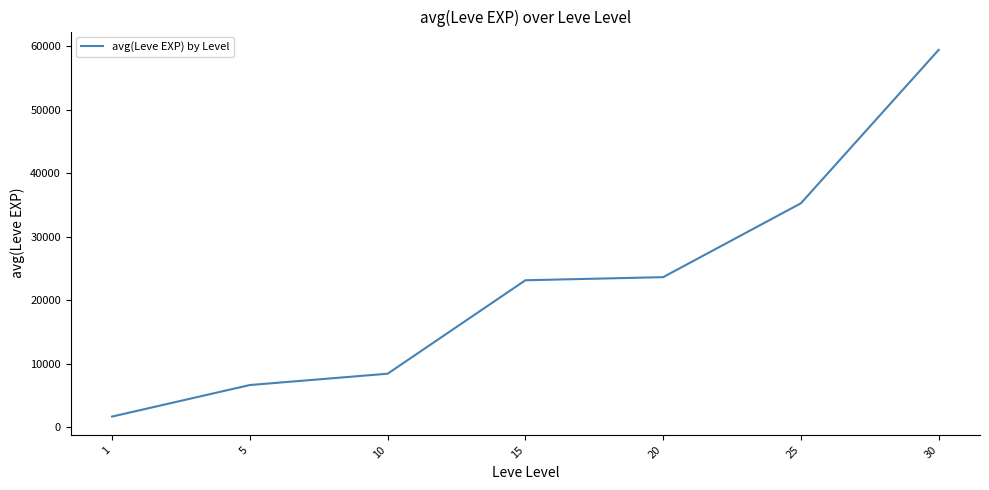

Is this an area chart (filled region under the line)?

No